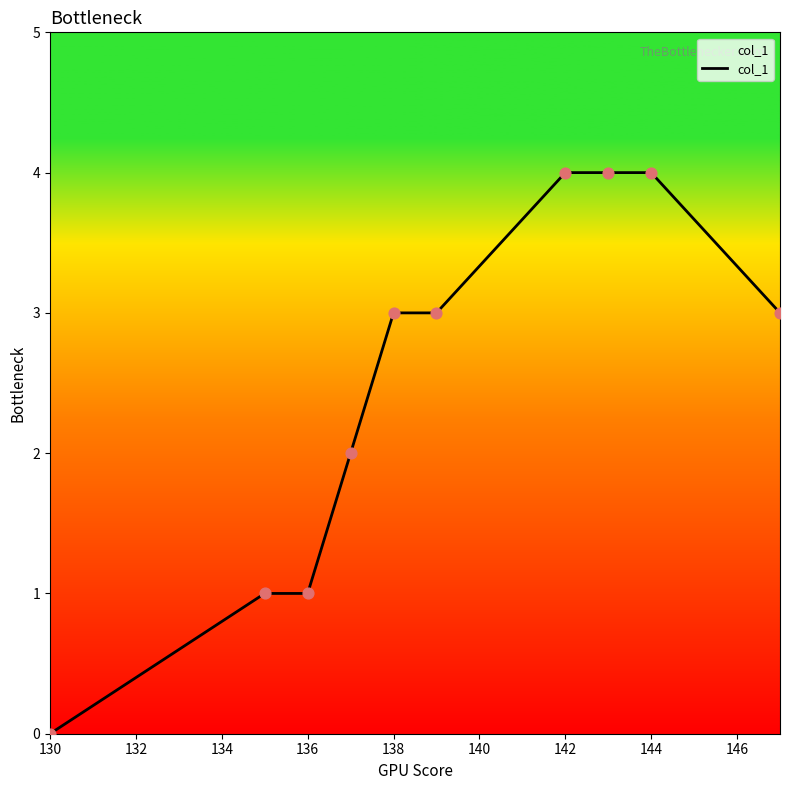

What is the maximum value shown in the chart?

4